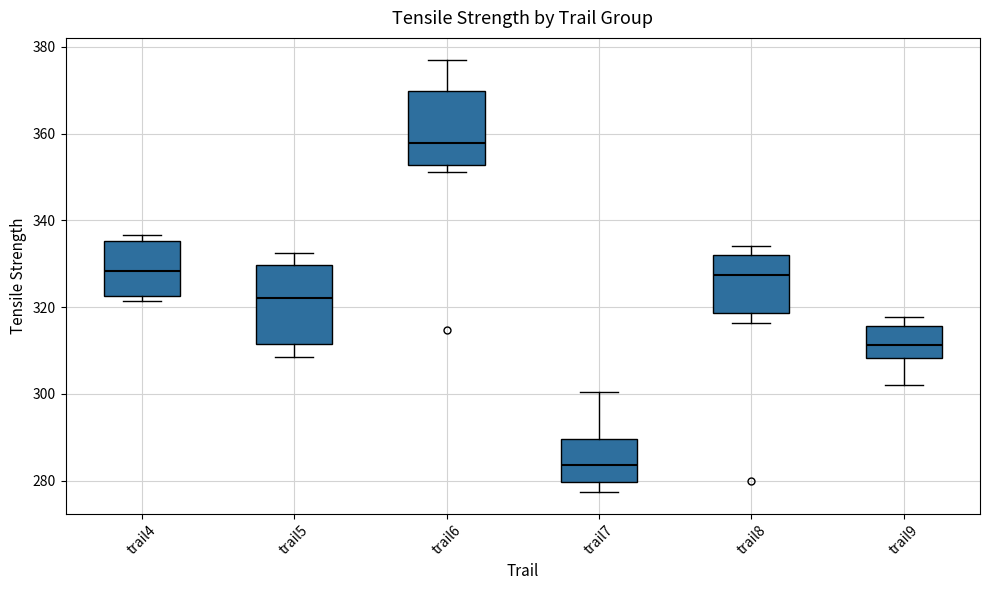

Where does the median line of the box for trail4 sit on the y-axis? The values are not printed on the chart, so give them approximately, as read against the axis.

328